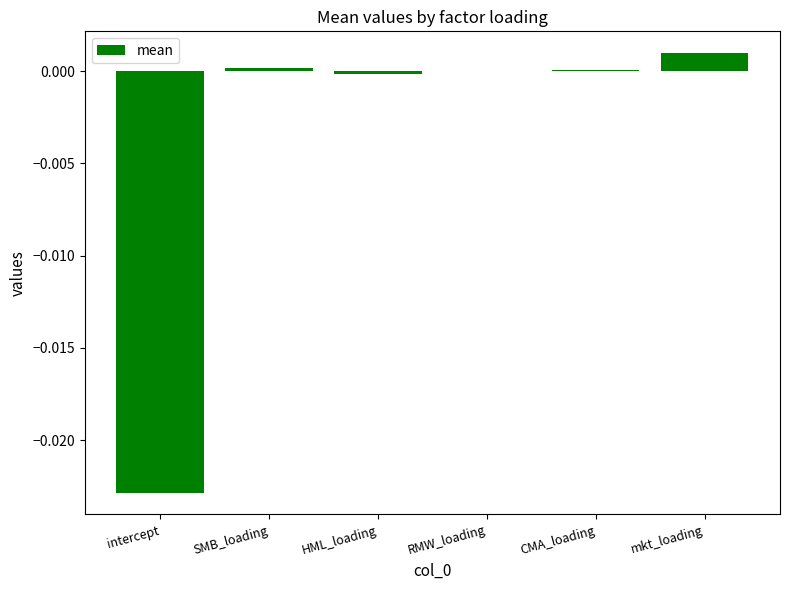

How many distinct data groups are displayed?

1